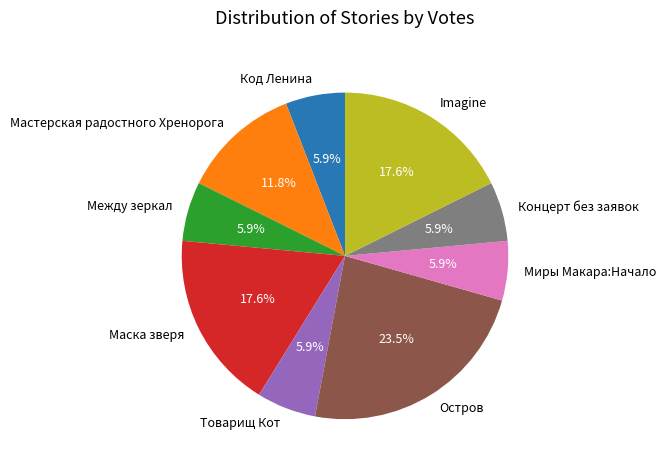

Is there any slice that represents more than half of the pie?

No